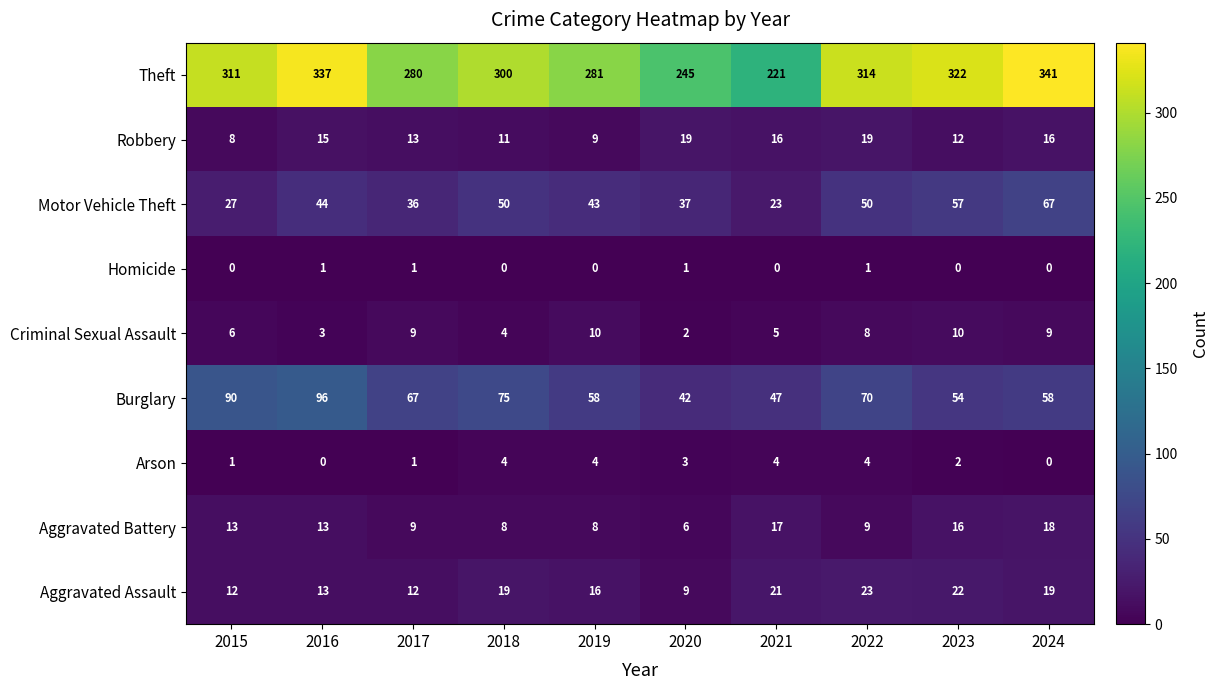

Count the number of categories in the chart.

10